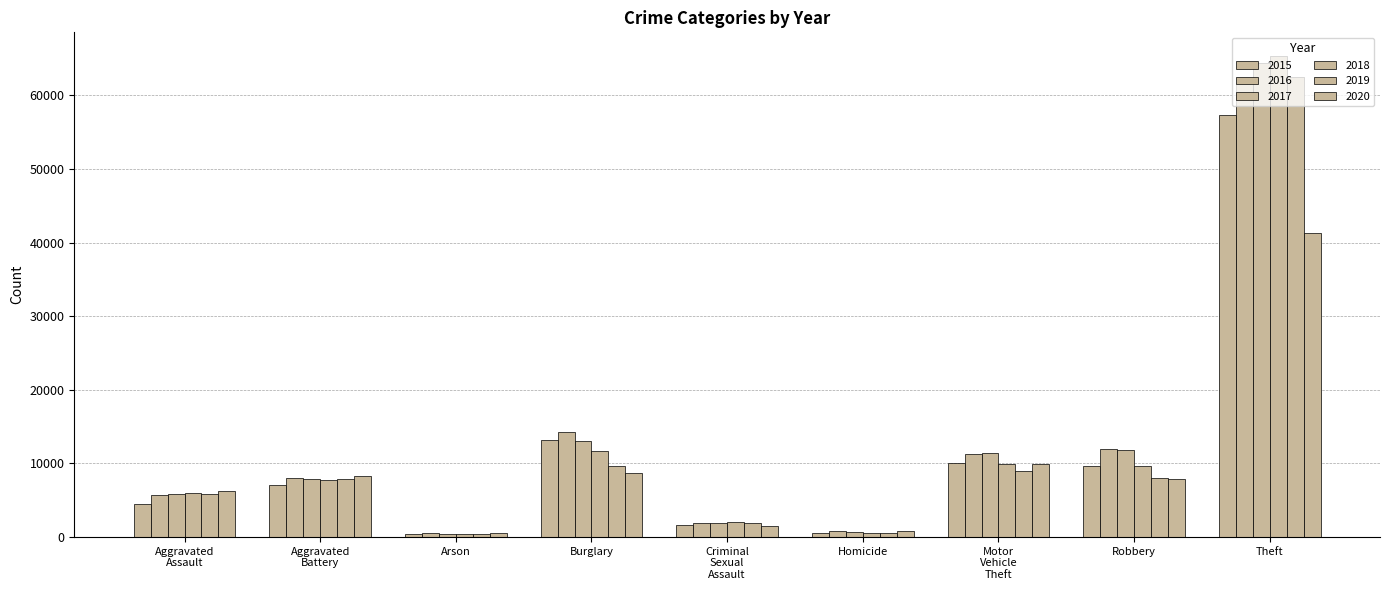

Count the number of data series in this chart.

6